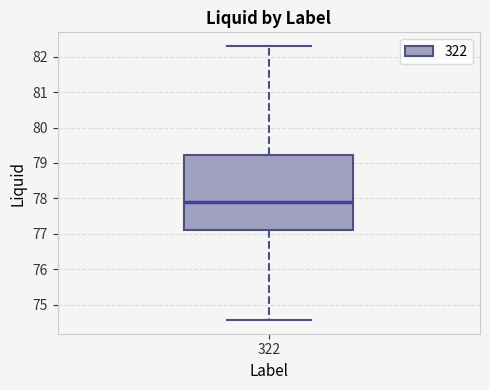

Read this box plot against the y-axis: the position of the median line, the range covered by the box, and the ends of both whiskers. The values are not printed on the chart, so give them approximately, as read against the axis.

median 77.9, box 77.1 to 79.2, whiskers 74.6 to 82.3